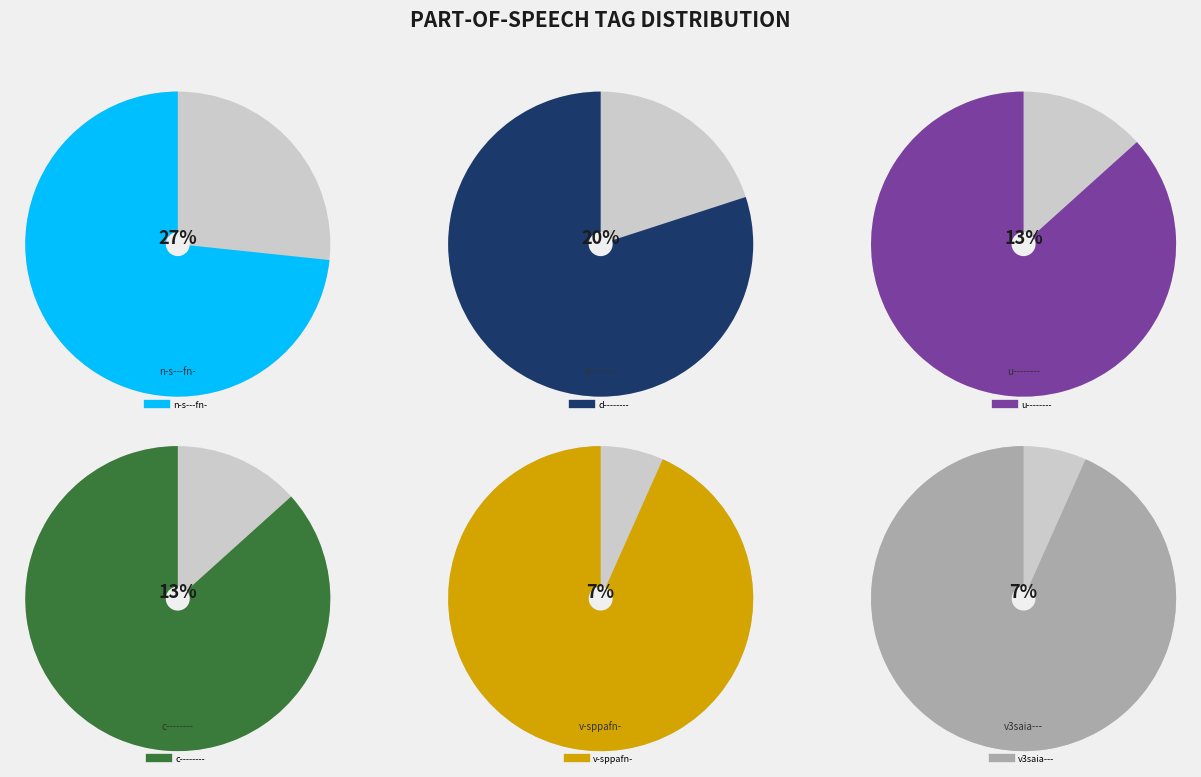

The c-------- slice represents 13% of the pie. True or false?

True